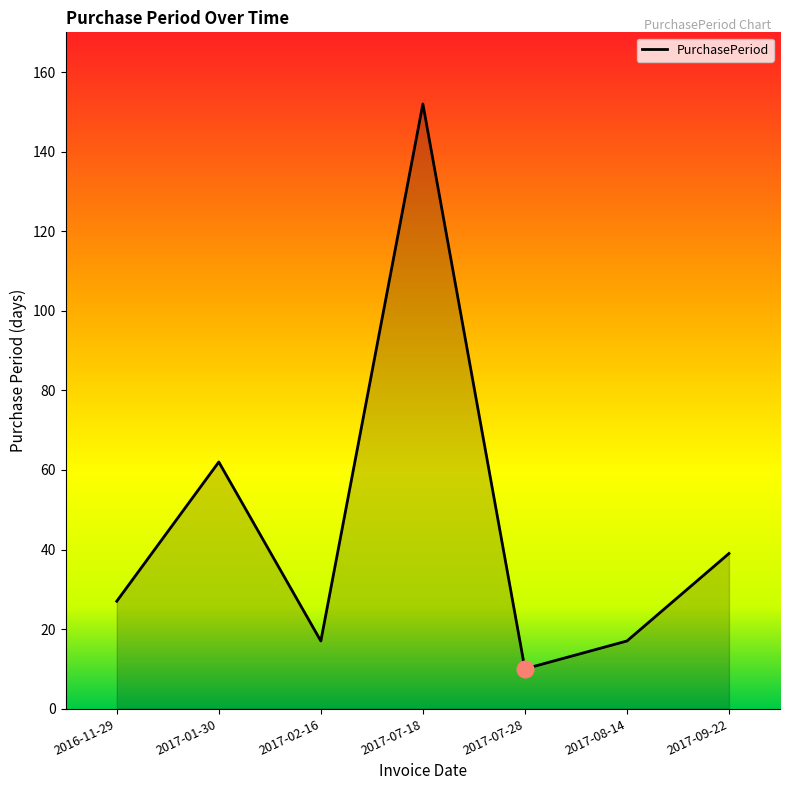

Reading left to right, transcribe all the data shown in this chart.

2016-11-29=27	2017-01-30=62	2017-02-16=17	2017-07-18=152	2017-07-28=10	2017-08-14=17	2017-09-22=39